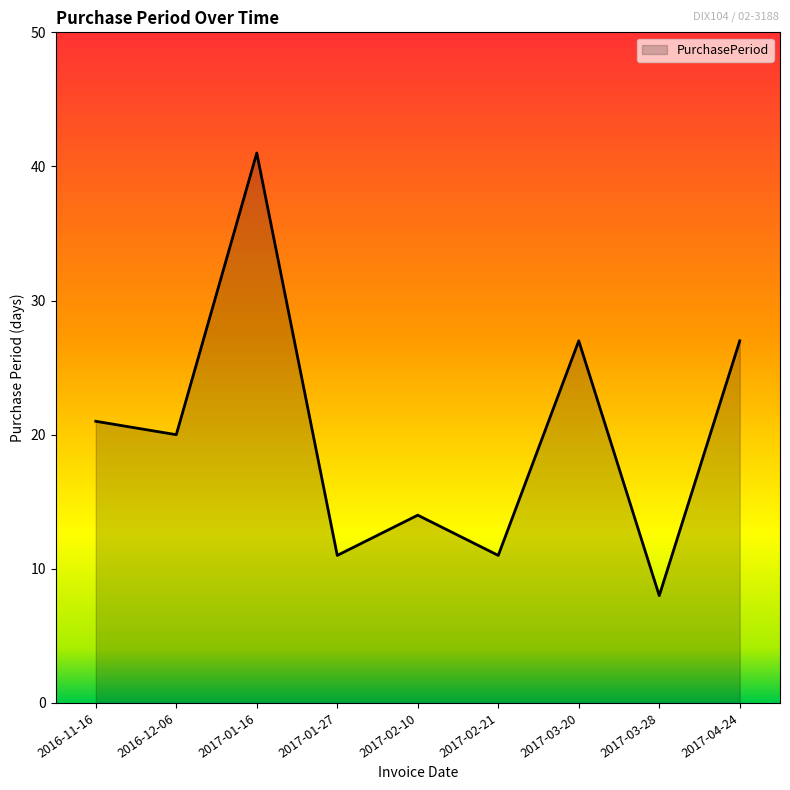

What is the average value?

20